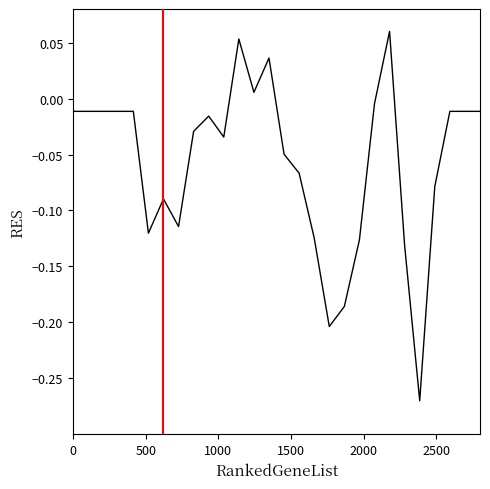

How many values are below 0?

24